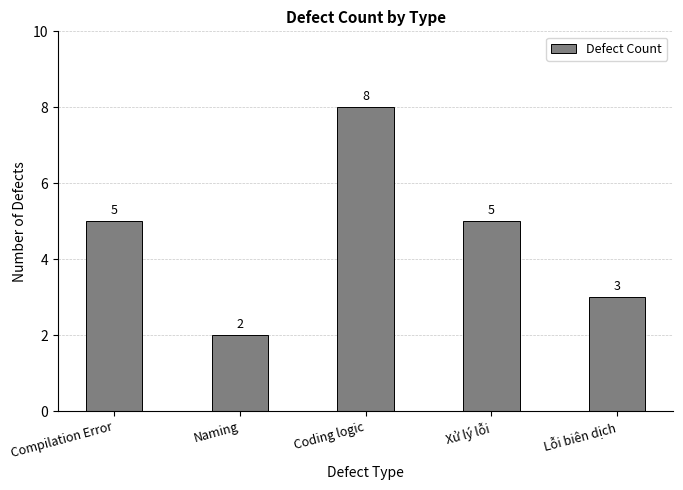

What is the sum of the values at Compilation Error and Coding logic?

13